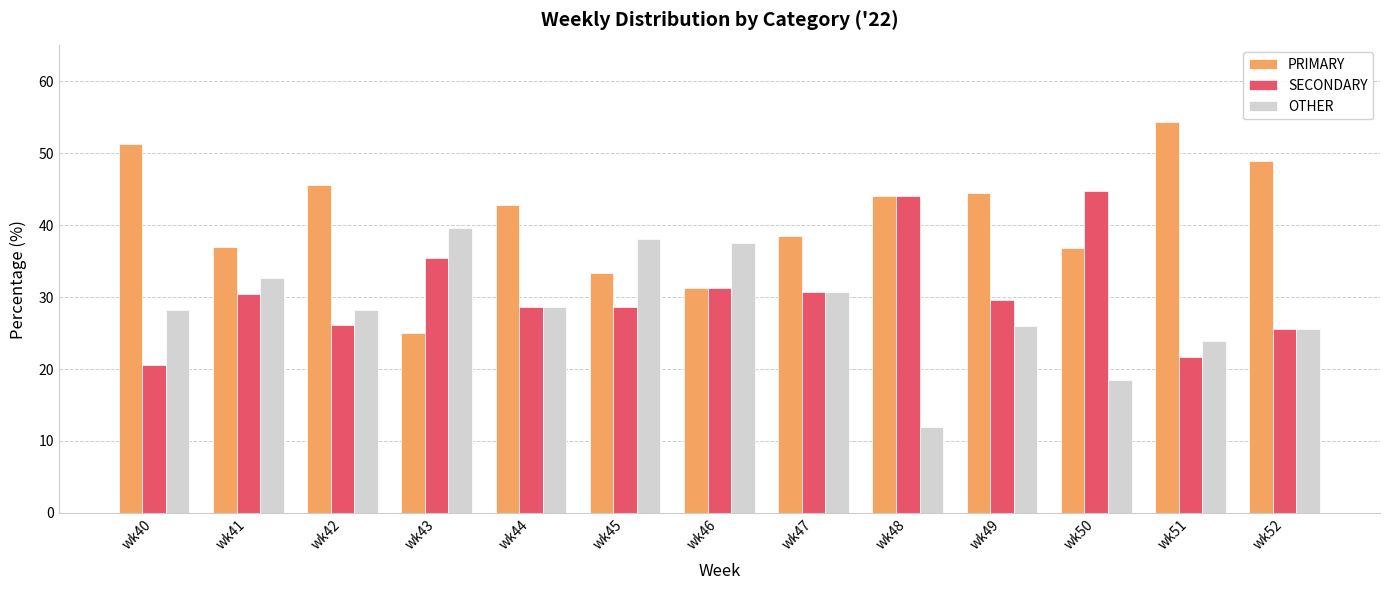

Which series has the largest total across all categories?

PRIMARY